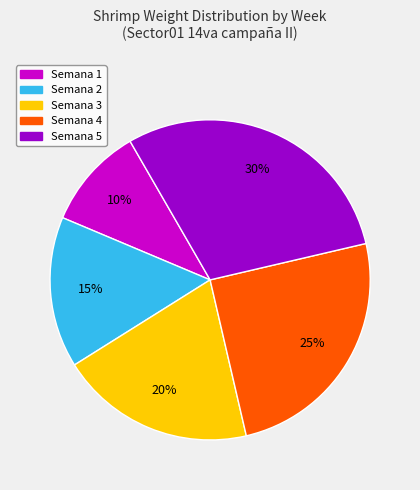

Combined, do Semana 5 and Semana 2 account for over 50%?

No